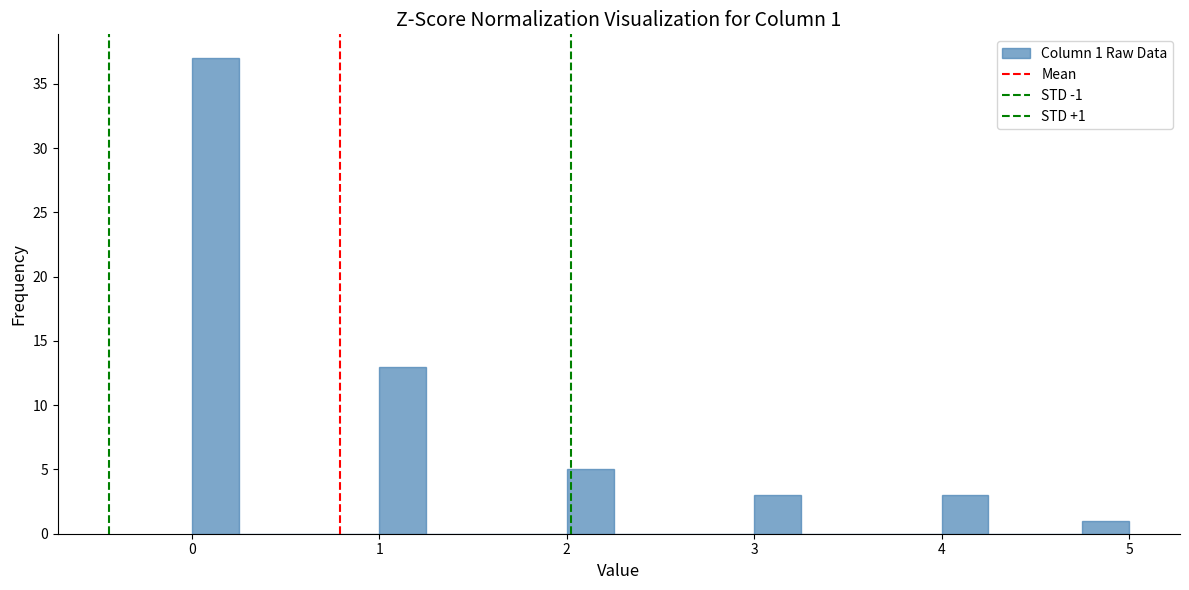

Around what value on the x-axis is the tallest bar? Give the approximate position of its centre, as read against the axis.

0.1